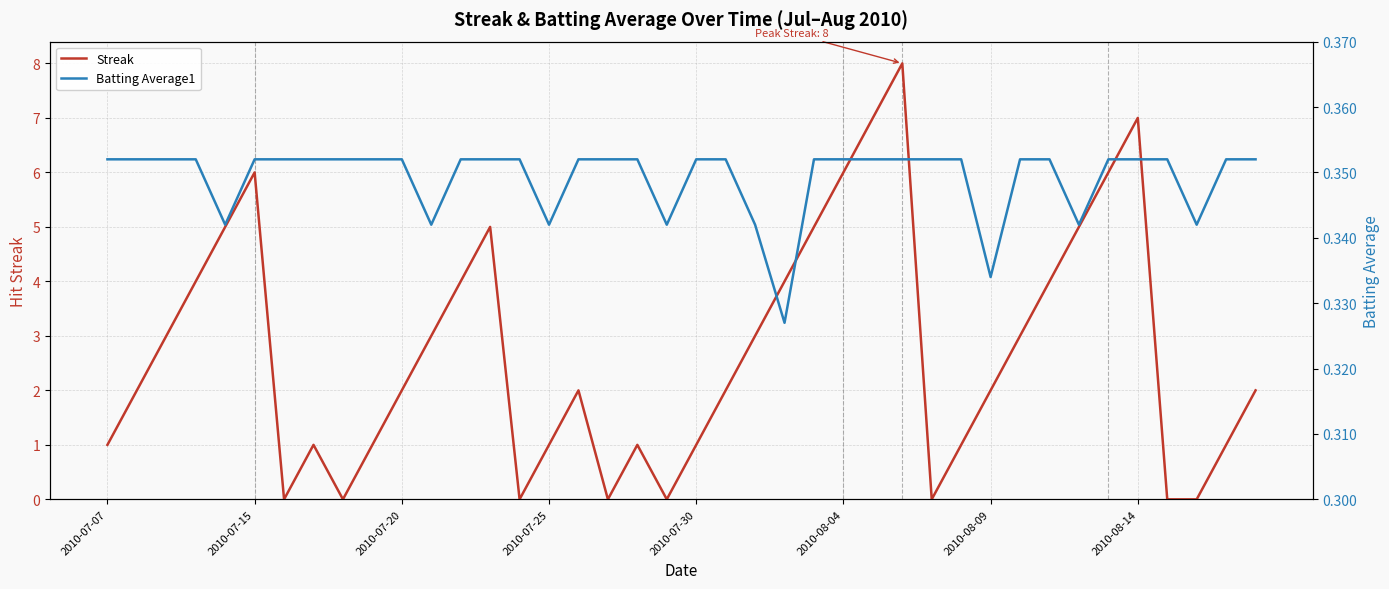

At how many categories does at least one series exceed 4?

10